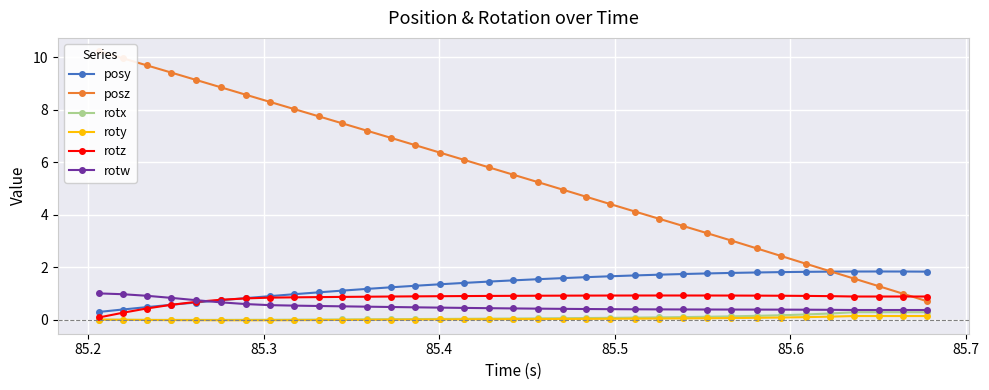

Reading left to right, extract all data points from this chart.

posy: 0.3	0.4	0.5	0.6	0.7	0.7	0.8	0.9	1.0	1.0	1.1	1.2	1.2	1.3	1.3	1.4	1.4	1.5	1.5	1.6	1.6	1.6	1.7	1.7	1.7	1.8	1.8	1.8	1.8	1.8	1.8	1.8	1.8	1.8	1.8
posz: 10.2	10.0	9.7	9.4	9.1	8.9	8.6	8.3	8.0	7.7	7.5	7.2	6.9	6.7	6.4	6.1	5.8	5.5	5.2	5.0	4.7	4.4	4.1	3.8	3.6	3.3	3.0	2.7	2.4	2.1	1.8	1.6	1.3	1.0	0.7
rotx: -0.0	-0.0	-0.0	-0.0	-0.0	-0.0	-0.0	-0.0	-0.0	0.0	0.0	0.0	0.0	0.0	0.0	0.0	0.0	0.0	0.0	0.1	0.1	0.1	0.1	0.1	0.1	0.1	0.1	0.1	0.2	0.2	0.2	0.3	0.3	0.3	0.3
roty: -0.0	-0.0	-0.0	-0.0	-0.0	-0.0	-0.0	-0.0	-0.0	-0.0	-0.0	-0.0	-0.0	-0.0	0.0	0.0	0.0	0.0	0.0	0.0	0.0	0.0	0.0	0.0	0.0	0.0	0.1	0.1	0.1	0.1	0.1	0.1	0.1	0.1	0.1
rotz: 0.1	0.3	0.4	0.6	0.7	0.8	0.8	0.8	0.8	0.9	0.9	0.9	0.9	0.9	0.9	0.9	0.9	0.9	0.9	0.9	0.9	0.9	0.9	0.9	0.9	0.9	0.9	0.9	0.9	0.9	0.9	0.9	0.9	0.9	0.9
rotw: 1.0	1.0	0.9	0.8	0.7	0.7	0.6	0.5	0.5	0.5	0.5	0.5	0.5	0.5	0.5	0.4	0.4	0.4	0.4	0.4	0.4	0.4	0.4	0.4	0.4	0.4	0.4	0.4	0.4	0.4	0.4	0.4	0.4	0.4	0.4